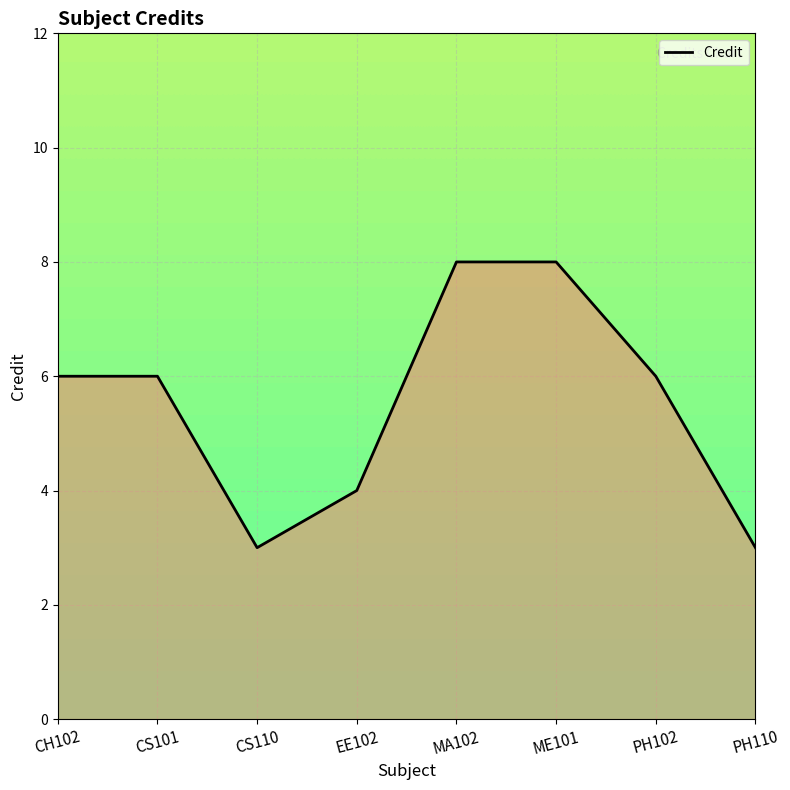

Reading right to left, what are all the values shown in this chart?

3	6	8	8	4	3	6	6